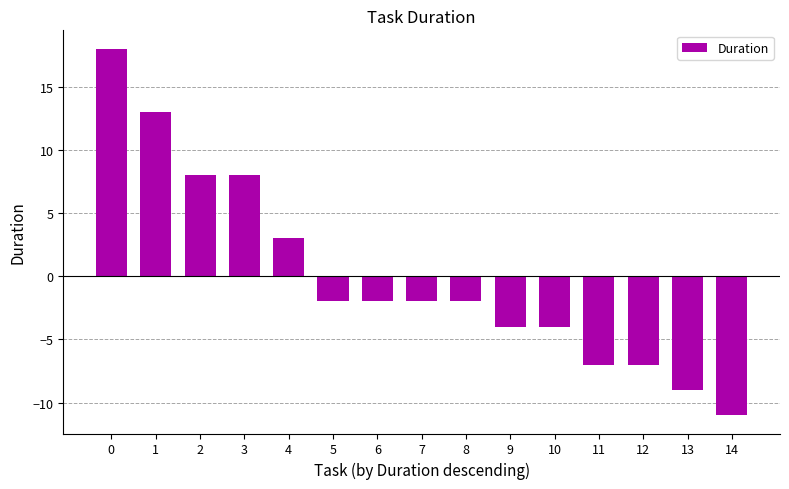

How many values are above zero?

5